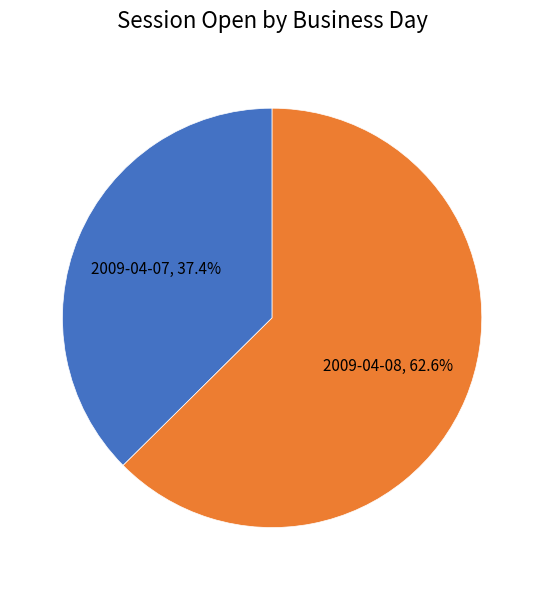

What is the smallest slice in the pie chart?

2009-04-07